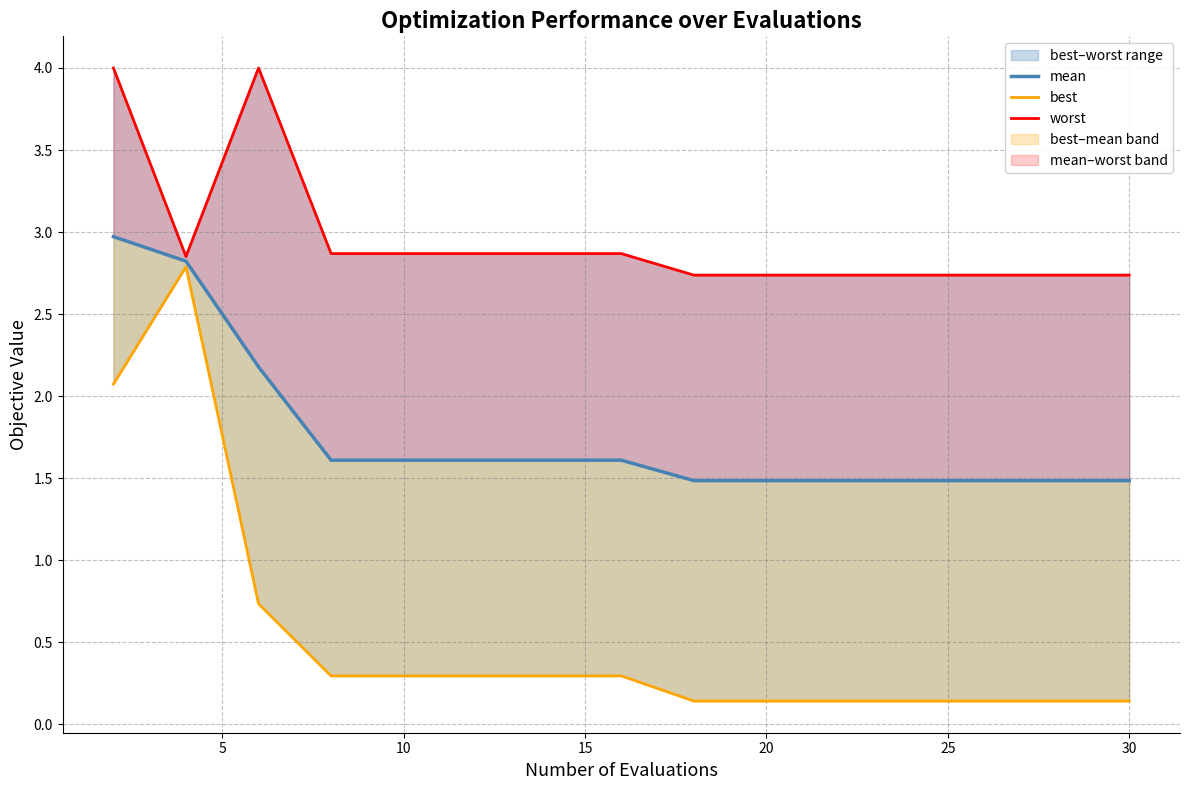

What is the difference between the best values at 9 and 25?

0.2